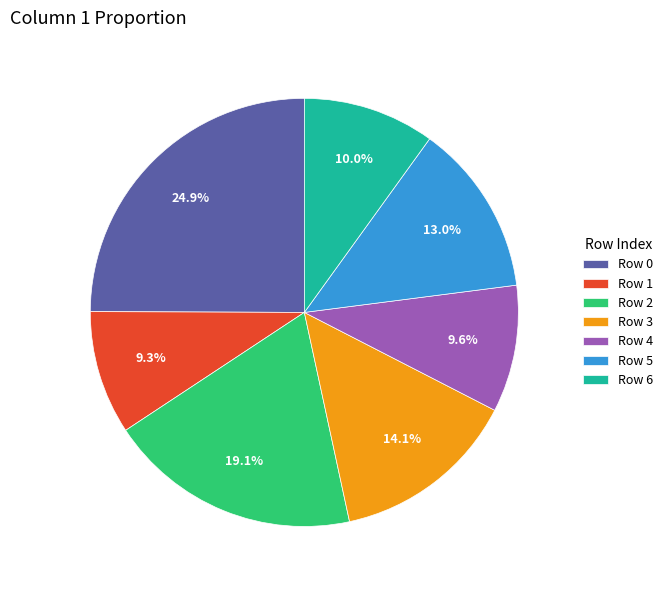

To the nearest percent, what is the average slice percentage?

14%